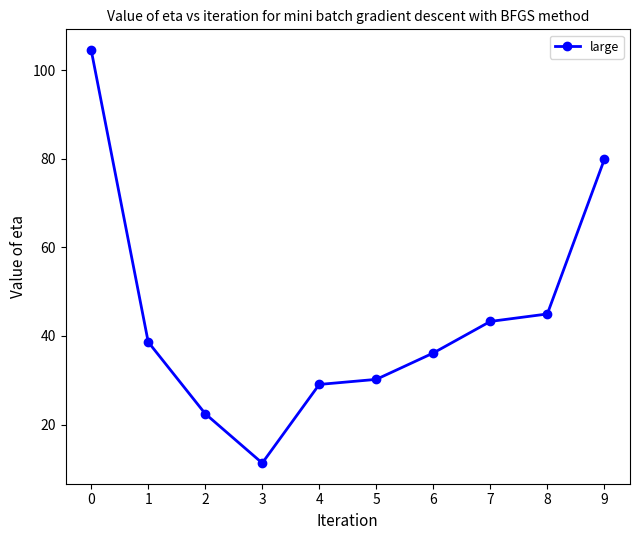

Is it true that the value at 2 is 22.4?

True